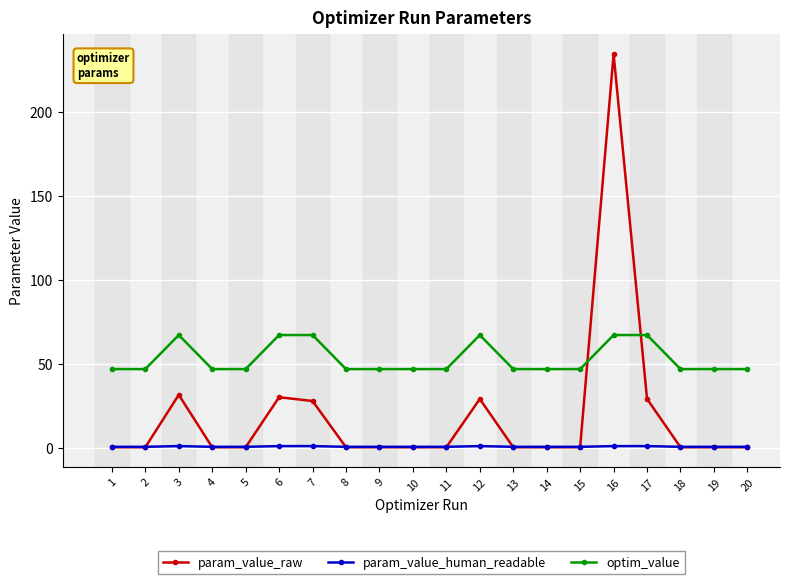

What is the average value of the param_value_raw series?

19.3